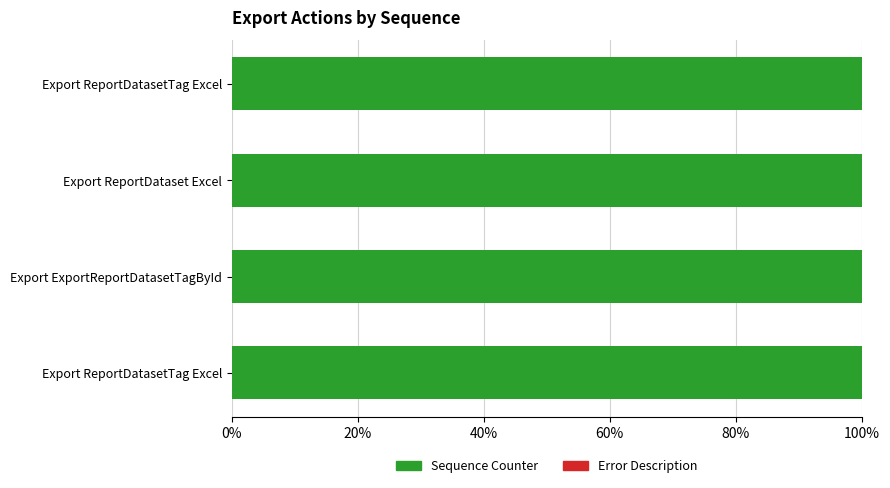

Rank the series by their maximum value, from highest to lowest.

Sequence Counter, Error Description